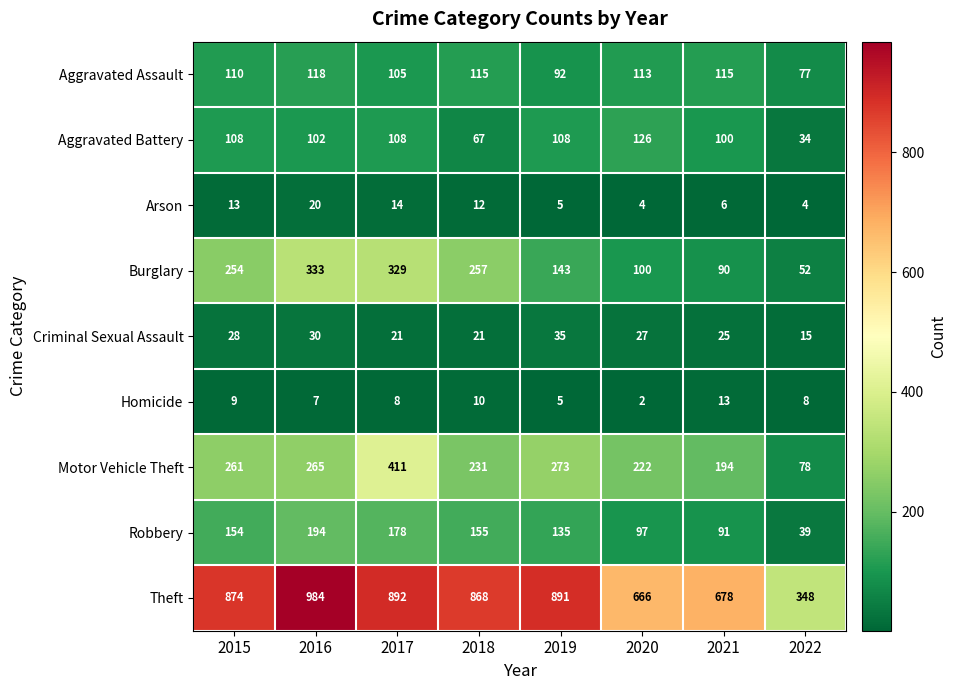

True or false: Aggravated Battery has a value of 34 at 2022.

True